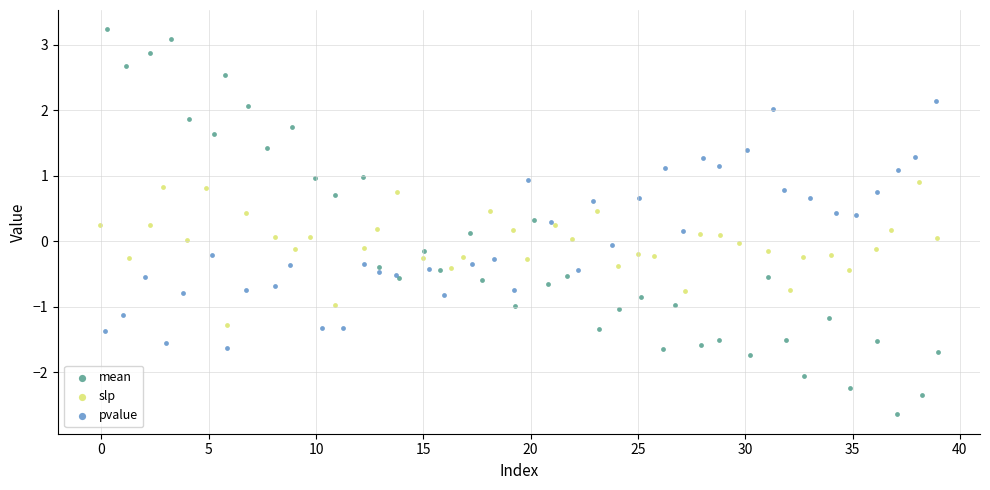

Which series reaches the minimum Y coordinate?

mean